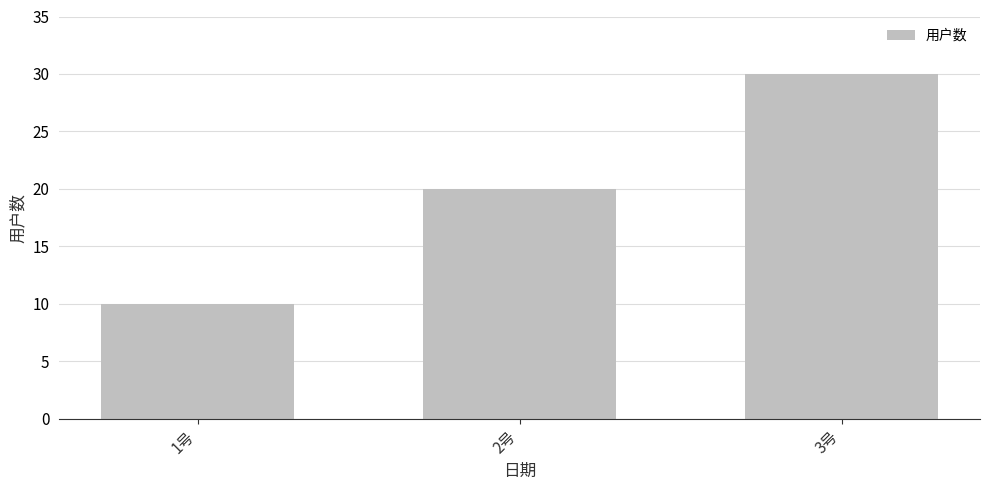

List the labels in order of value, largest first.

3号, 2号, 1号